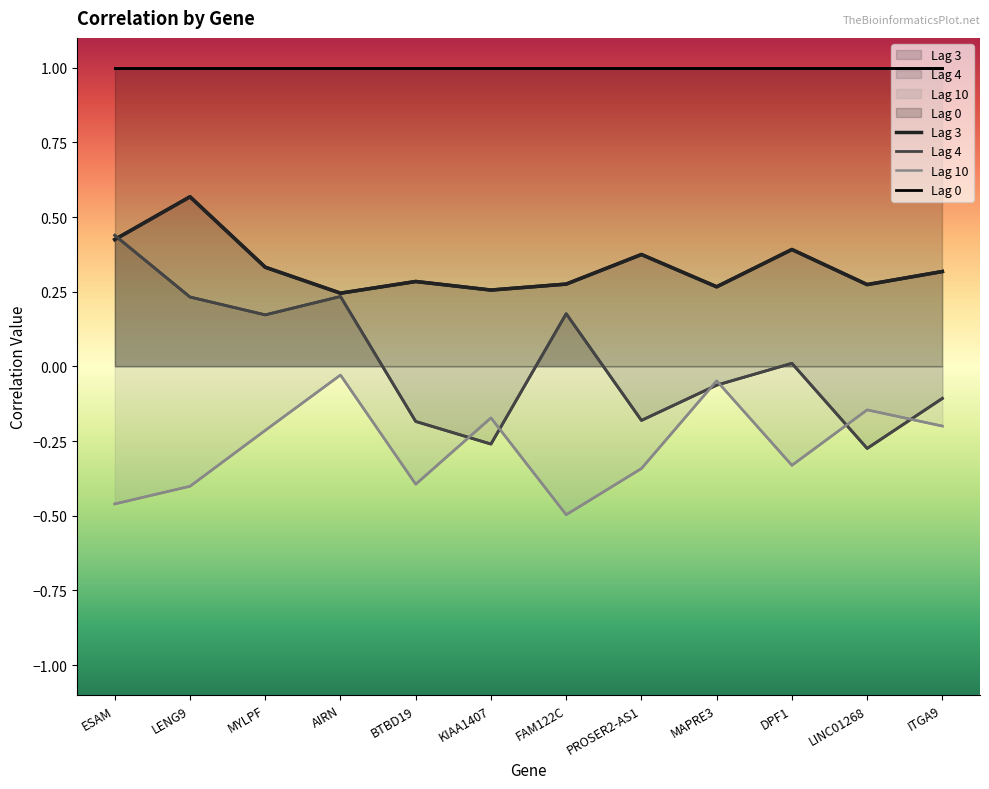

Which series changed the most between LENG9 and LINC01268?

Lag 4